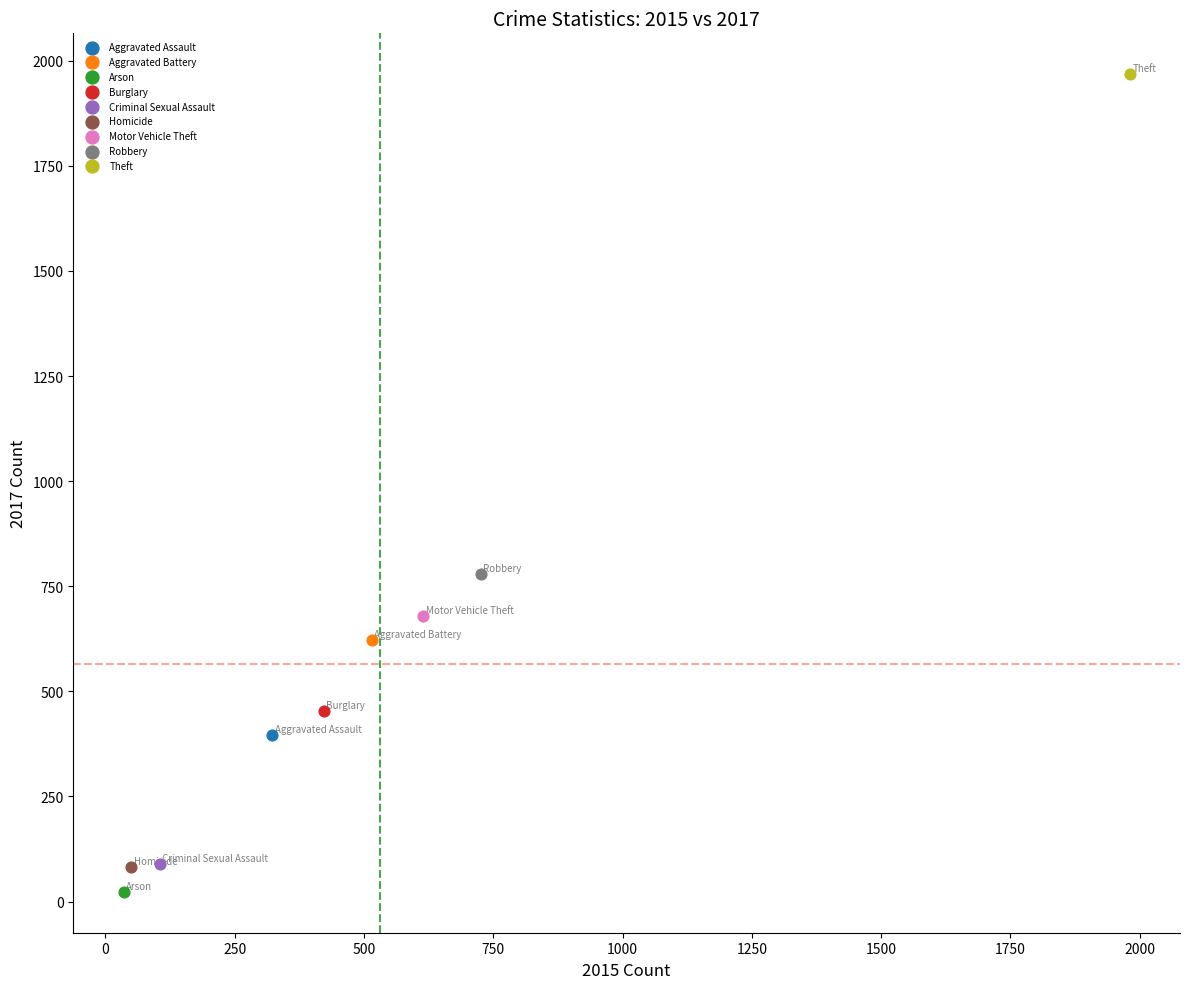

What are all the series names shown in the legend?

Aggravated Assault, Aggravated Battery, Arson, Burglary, Criminal Sexual Assault, Homicide, Motor Vehicle Theft, Robbery, Theft